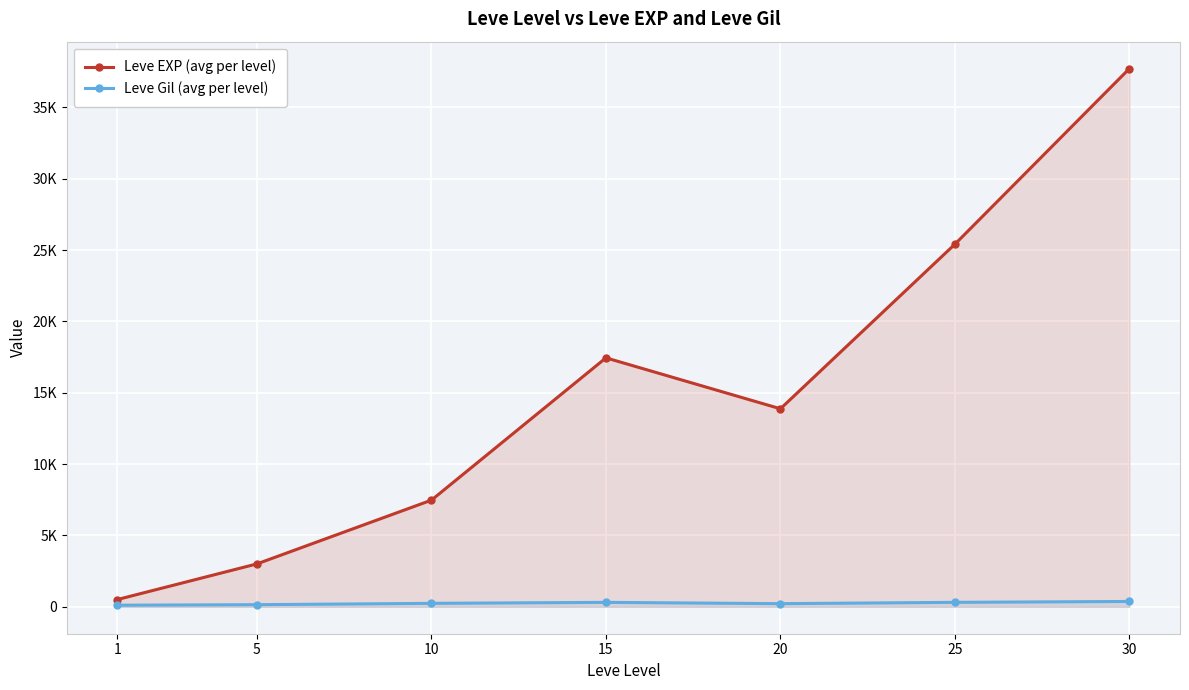

In Leve EXP (avg per level), how many points are higher than both neighbors (excluding endpoints)?

1